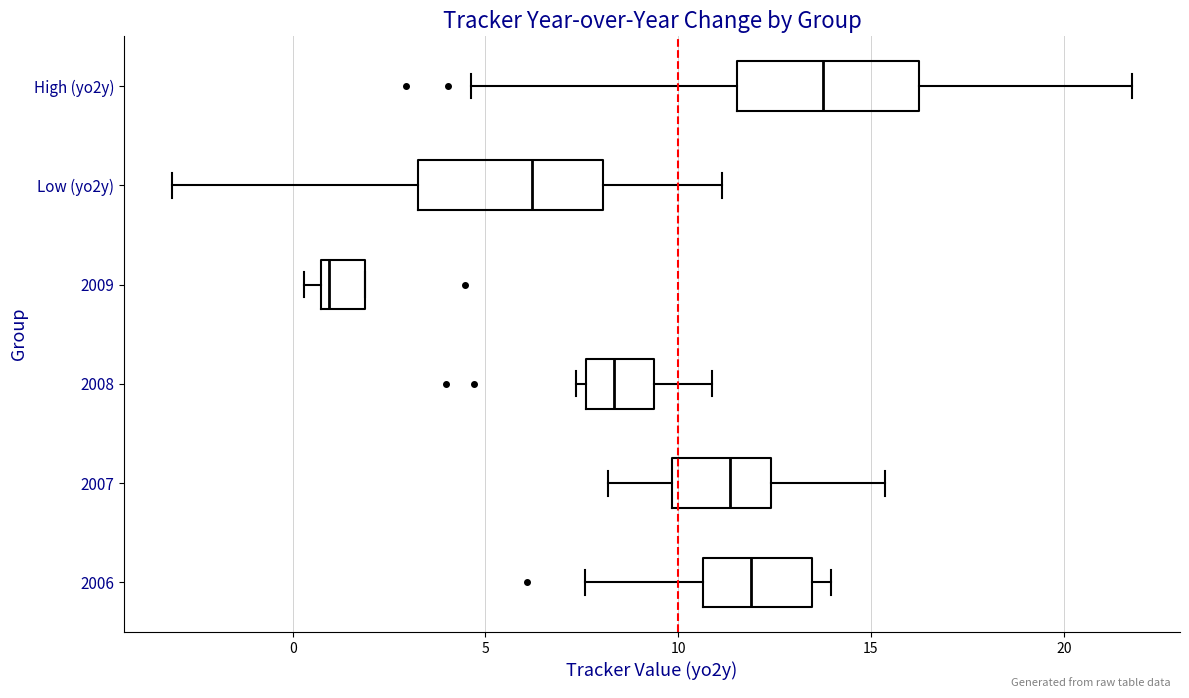

Which box has the furthest to the left median line?

2009